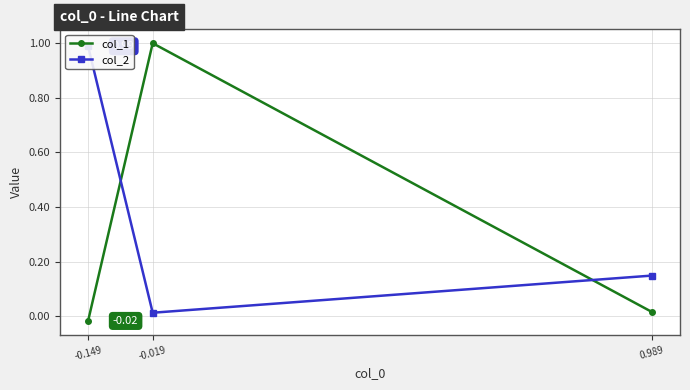

At which label does col_2 reach its peak?

-0.149